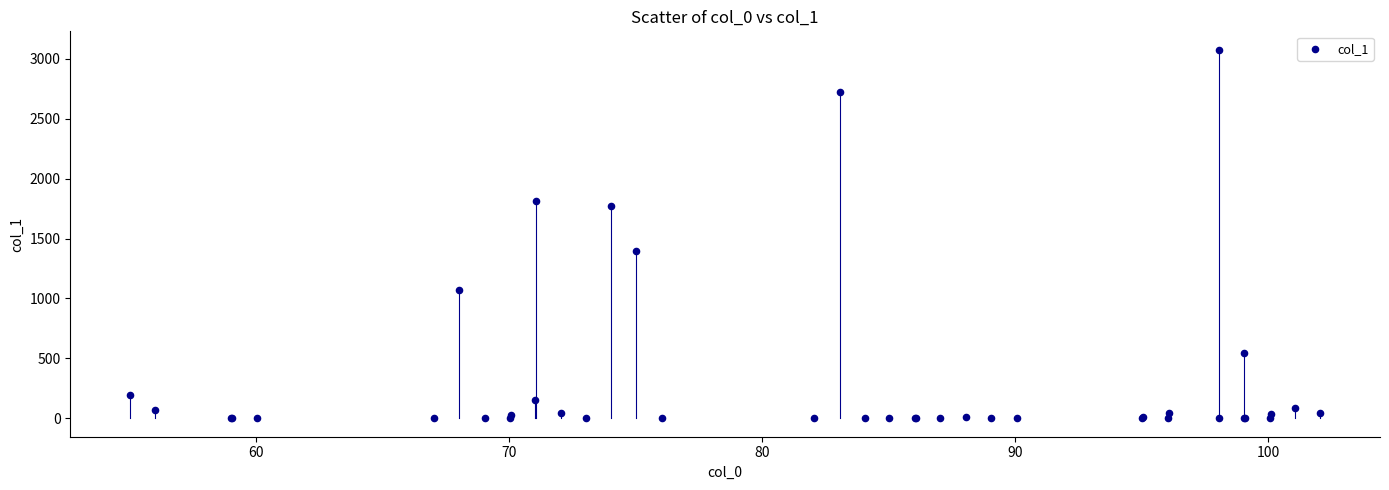

What Y value in the scatter plot is closest to 1537?

1395.2